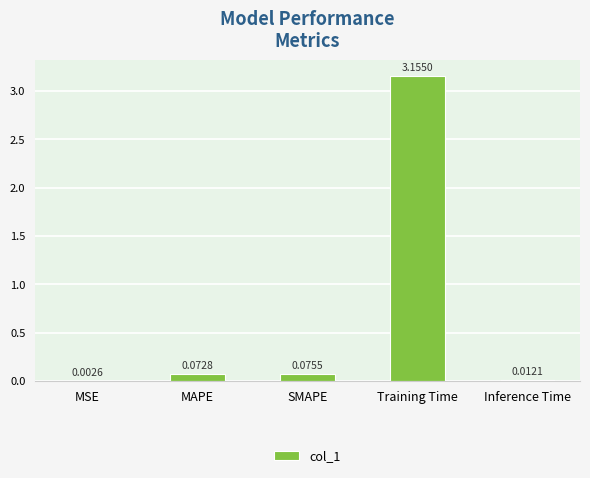

Between Inference Time and SMAPE, which is larger?

SMAPE